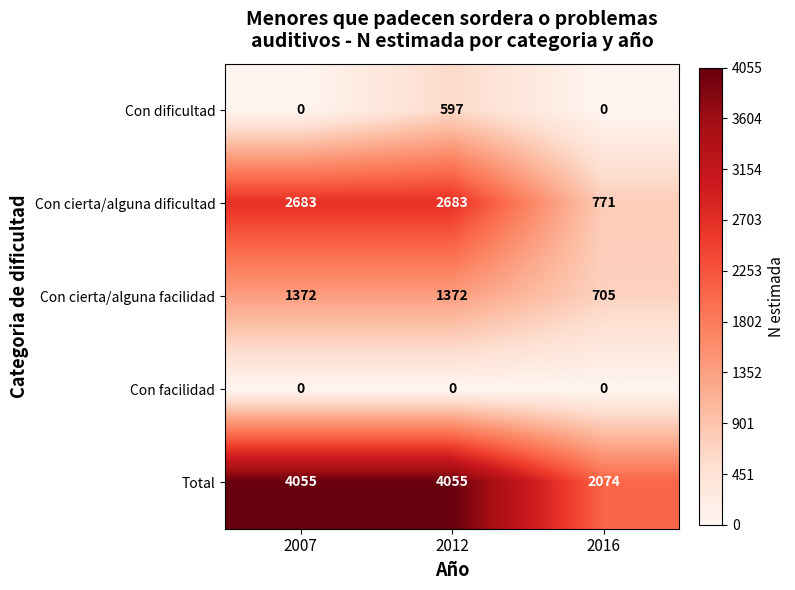

What is the minimum value for Con cierta/alguna dificultad?

771